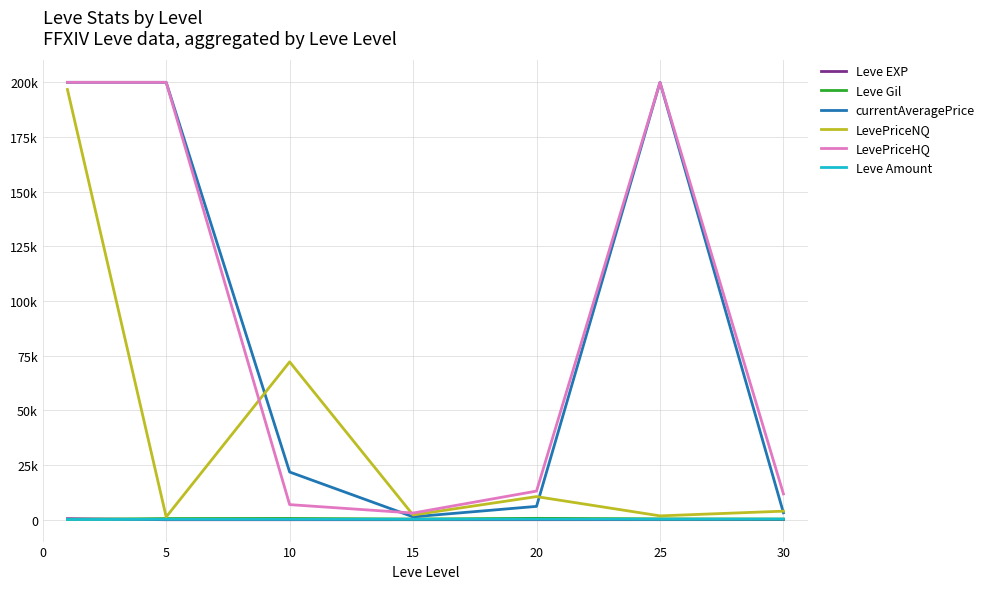

What are all the series names shown in the legend?

Leve EXP, Leve Gil, currentAveragePrice, LevePriceNQ, LevePriceHQ, Leve Amount